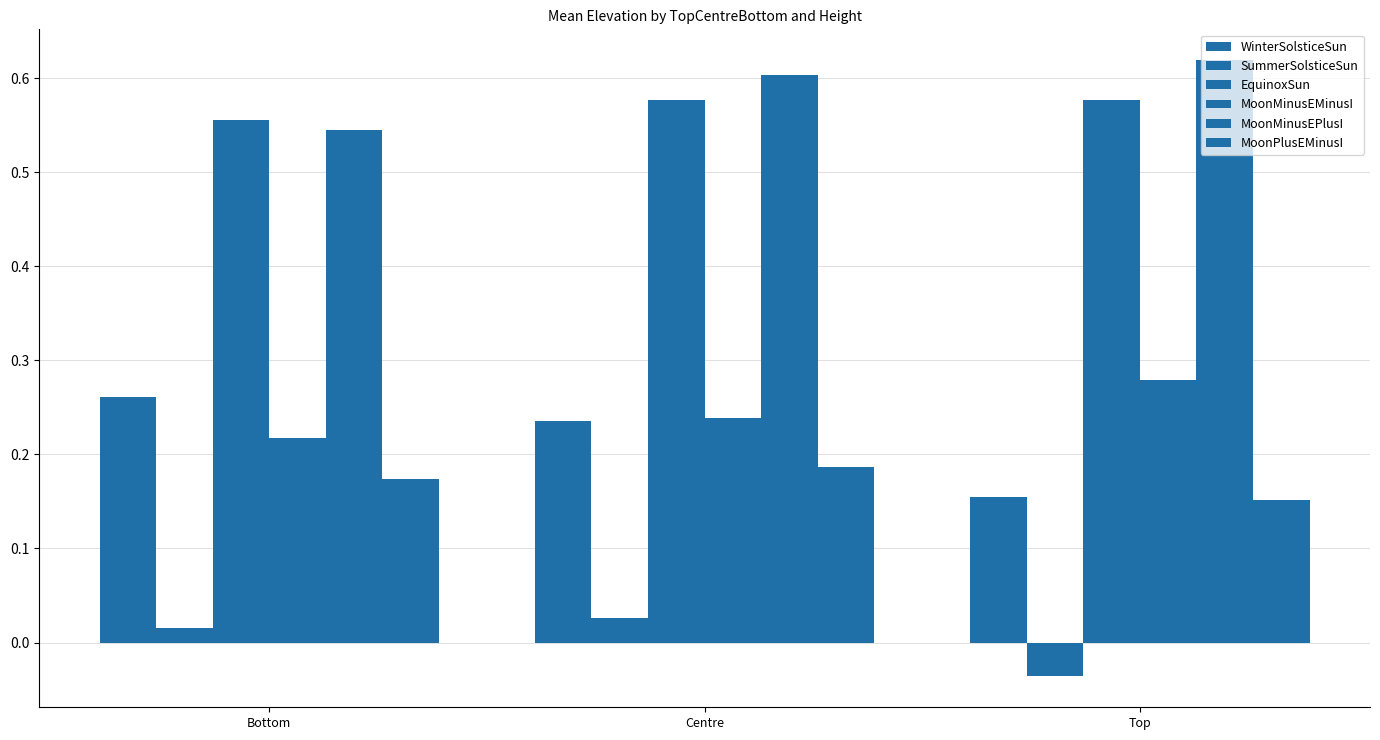

Reading left to right, what are all the values shown in this chart?

WinterSolsticeSun: Bottom=0.3	Centre=0.2	Top=0.2
SummerSolsticeSun: Bottom=0.0	Centre=0.0	Top=-0.0
EquinoxSun: Bottom=0.6	Centre=0.6	Top=0.6
MoonMinusEMinusI: Bottom=0.2	Centre=0.2	Top=0.3
MoonMinusEPlusI: Bottom=0.5	Centre=0.6	Top=0.6
MoonPlusEMinusI: Bottom=0.2	Centre=0.2	Top=0.2